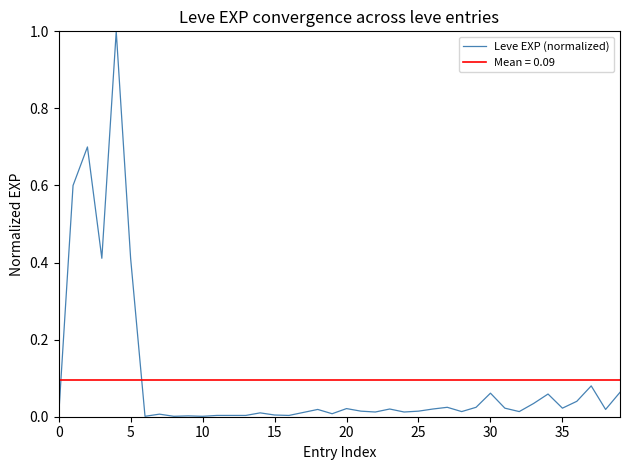

How many interior local peaks (higher than both neighbors) does the data have?

12